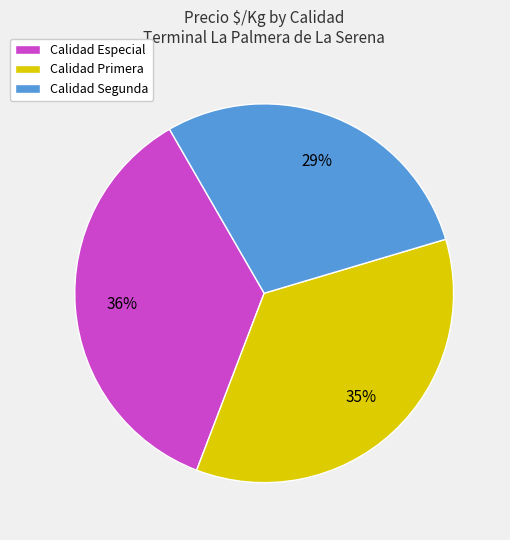

To the nearest percent, what is the difference between the largest and smallest slice percentages?

7%